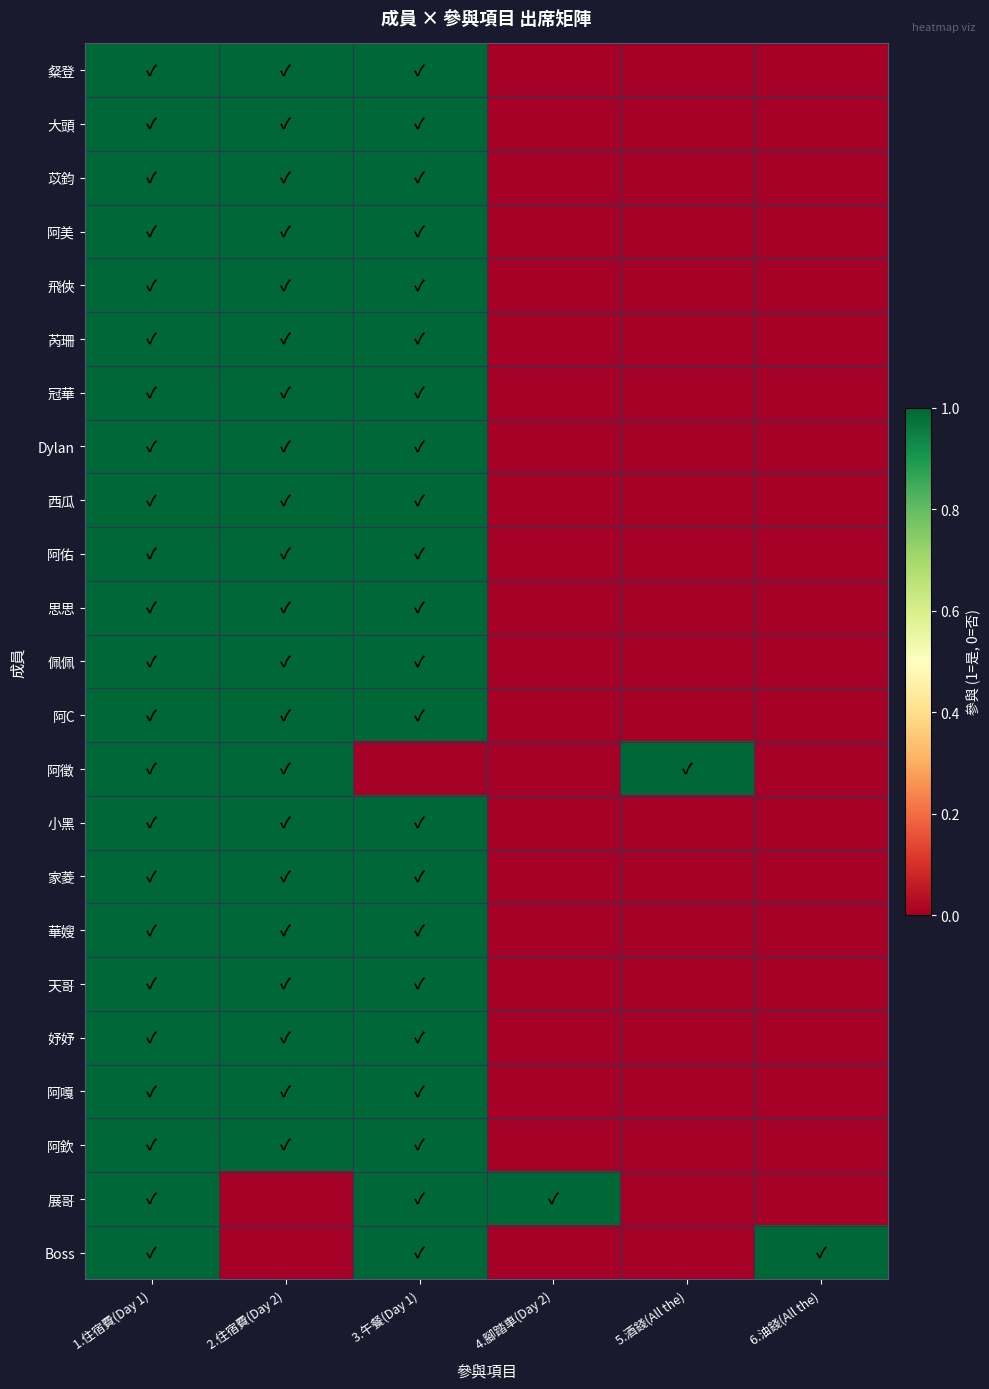

Which has a higher value, 6.油錢(All the) or 2.住宿費(Day 2)?

2.住宿費(Day 2)